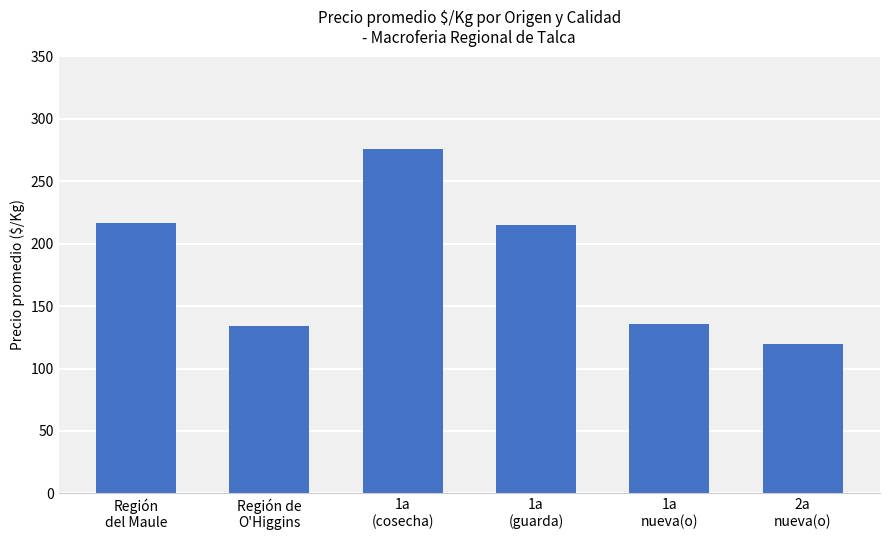

What position from the left is 1a
(cosecha)?

3